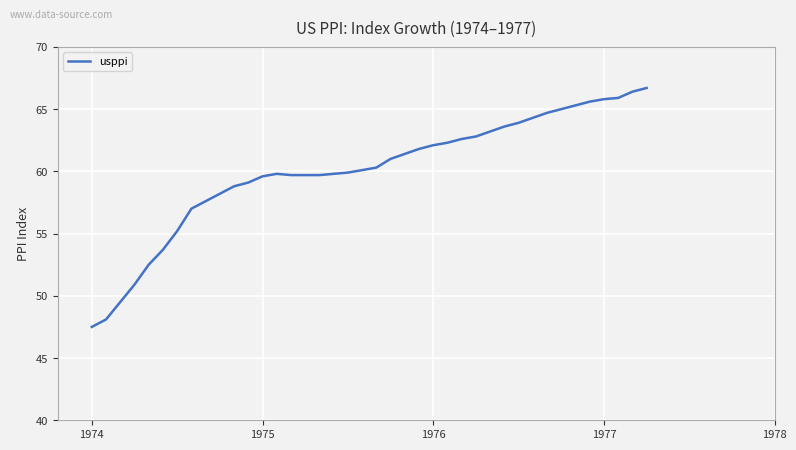

What is the minimum value shown in the chart?

47.5